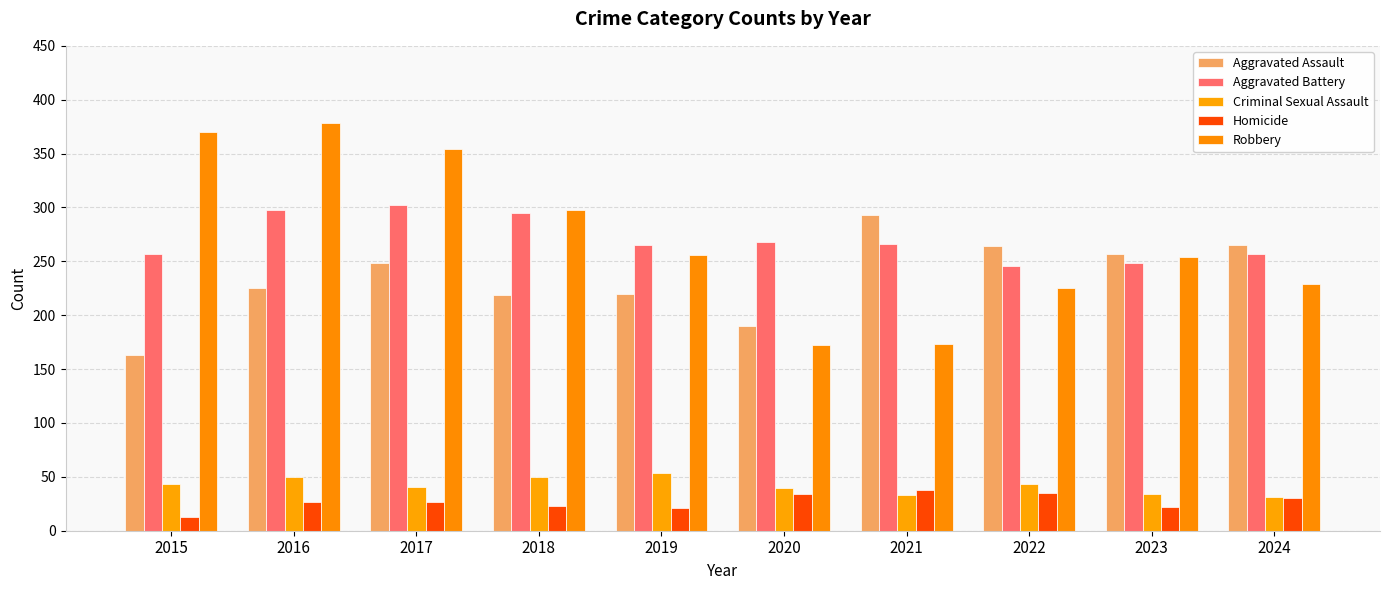

Count the number of data series in this chart.

5